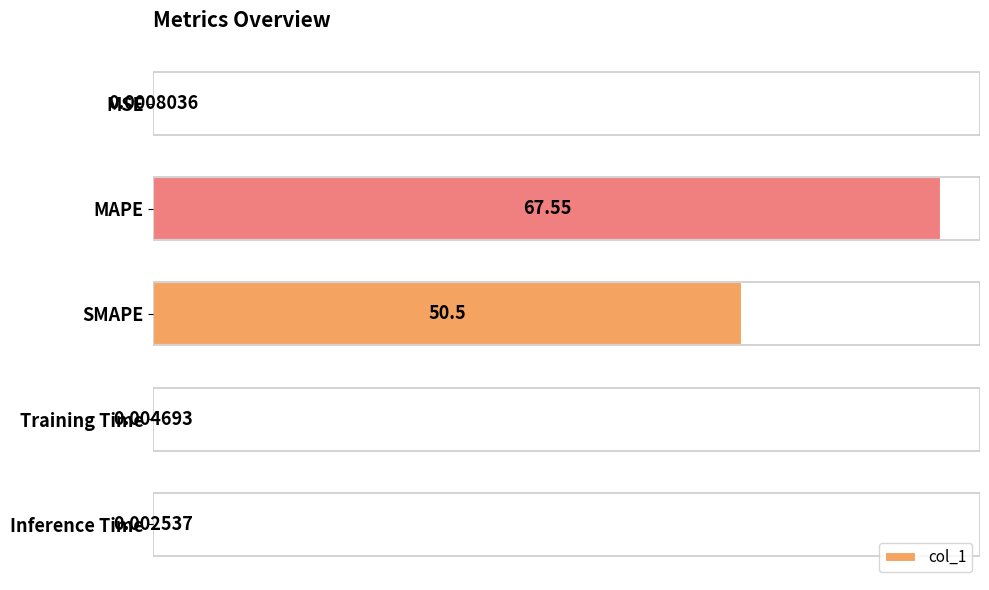

Which category has the highest value across all series?

MAPE